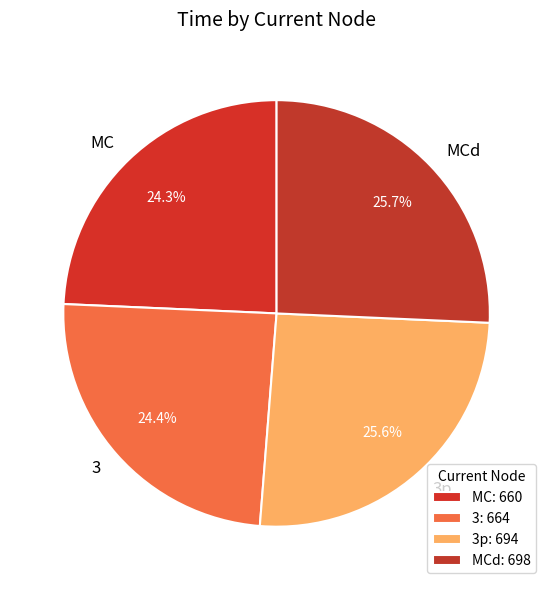

Combined, do 3p and MCd account for over 50%?

Yes